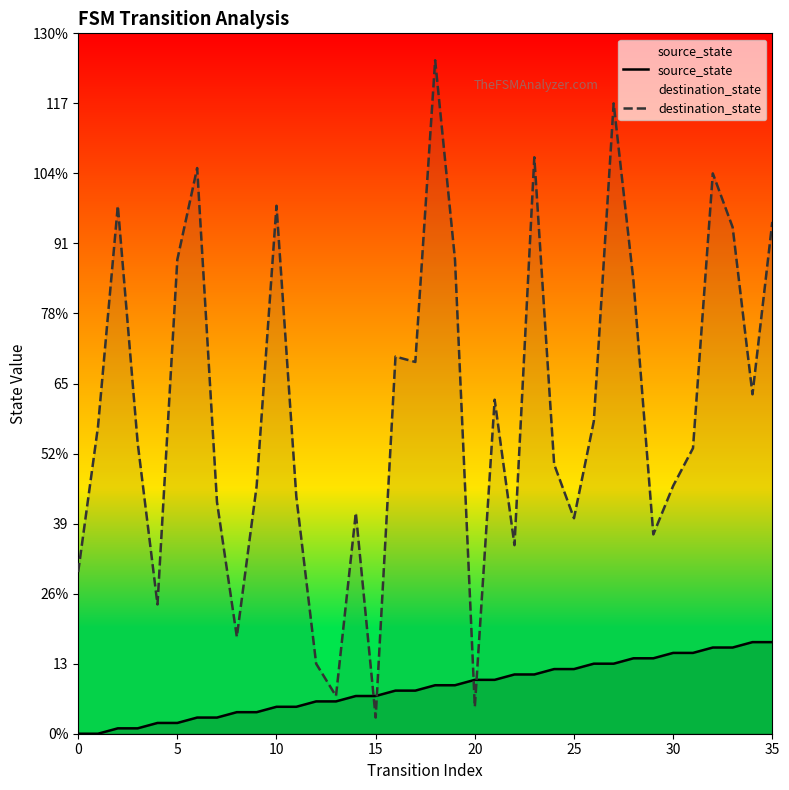

What is the label of the 18th point from the left?

17